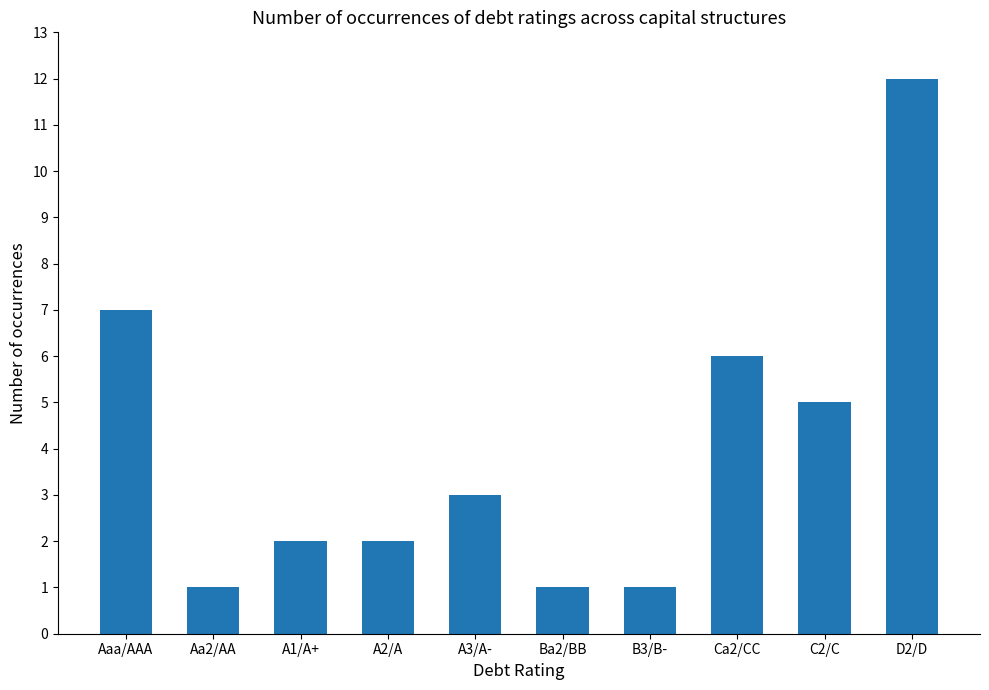

What is the difference between the maximum and minimum values?

11